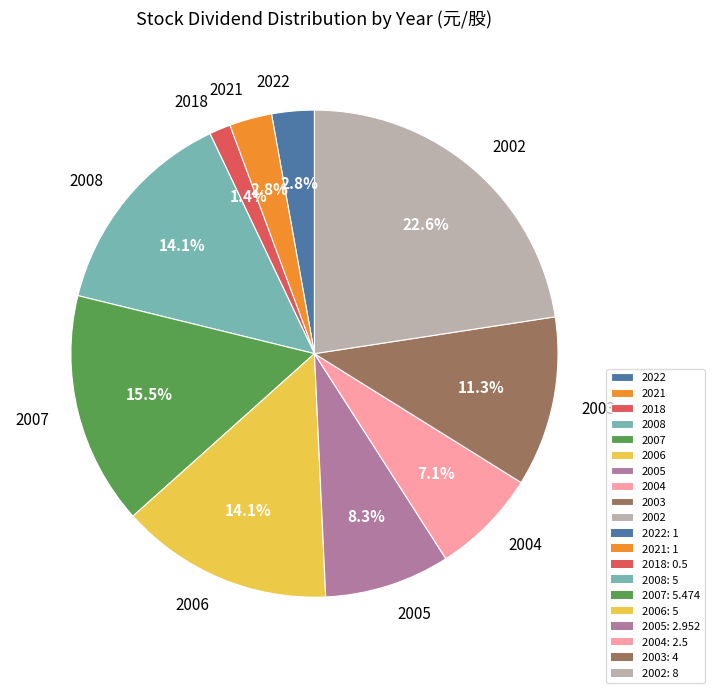

Does 2006 account for over 50% of the chart?

No